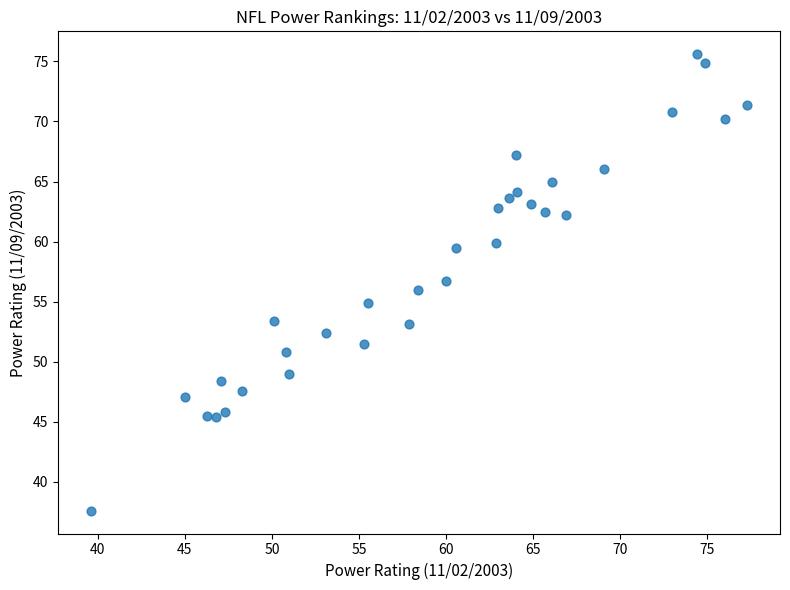

What is the range of X values (max minus min)?

37.7